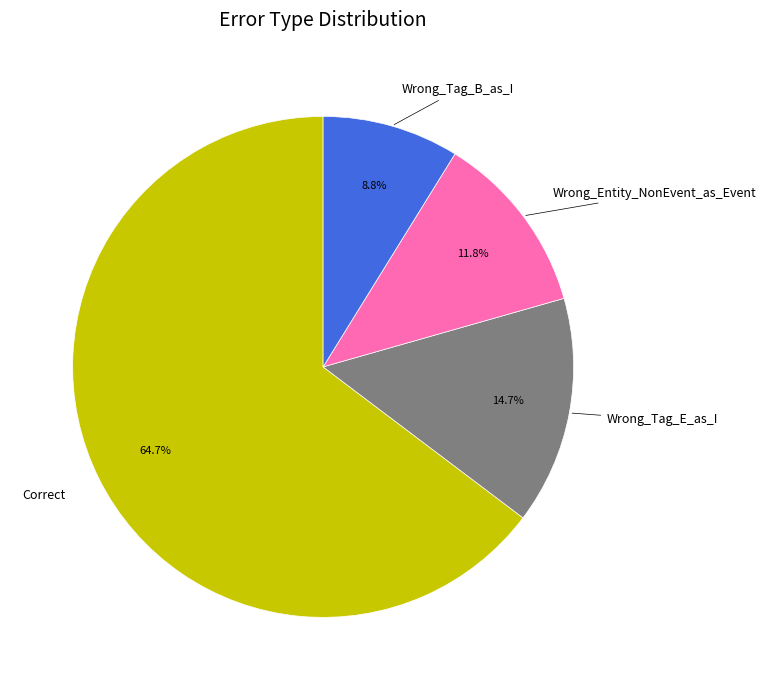

What percentage is the Wrong_Tag_B_as_I slice, to the nearest percent?

9%